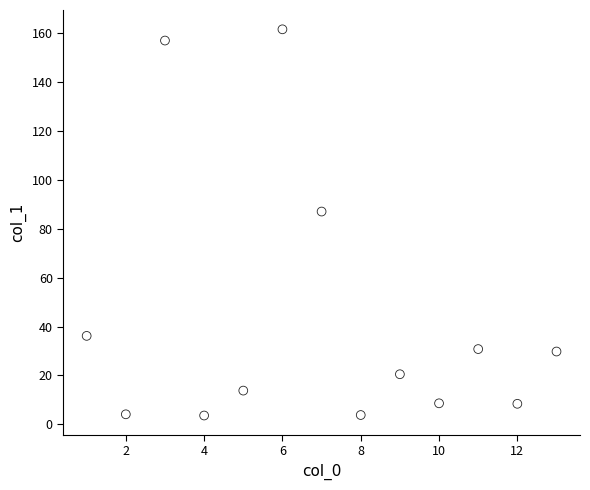

What is the range of X values (max minus min)?

12.0